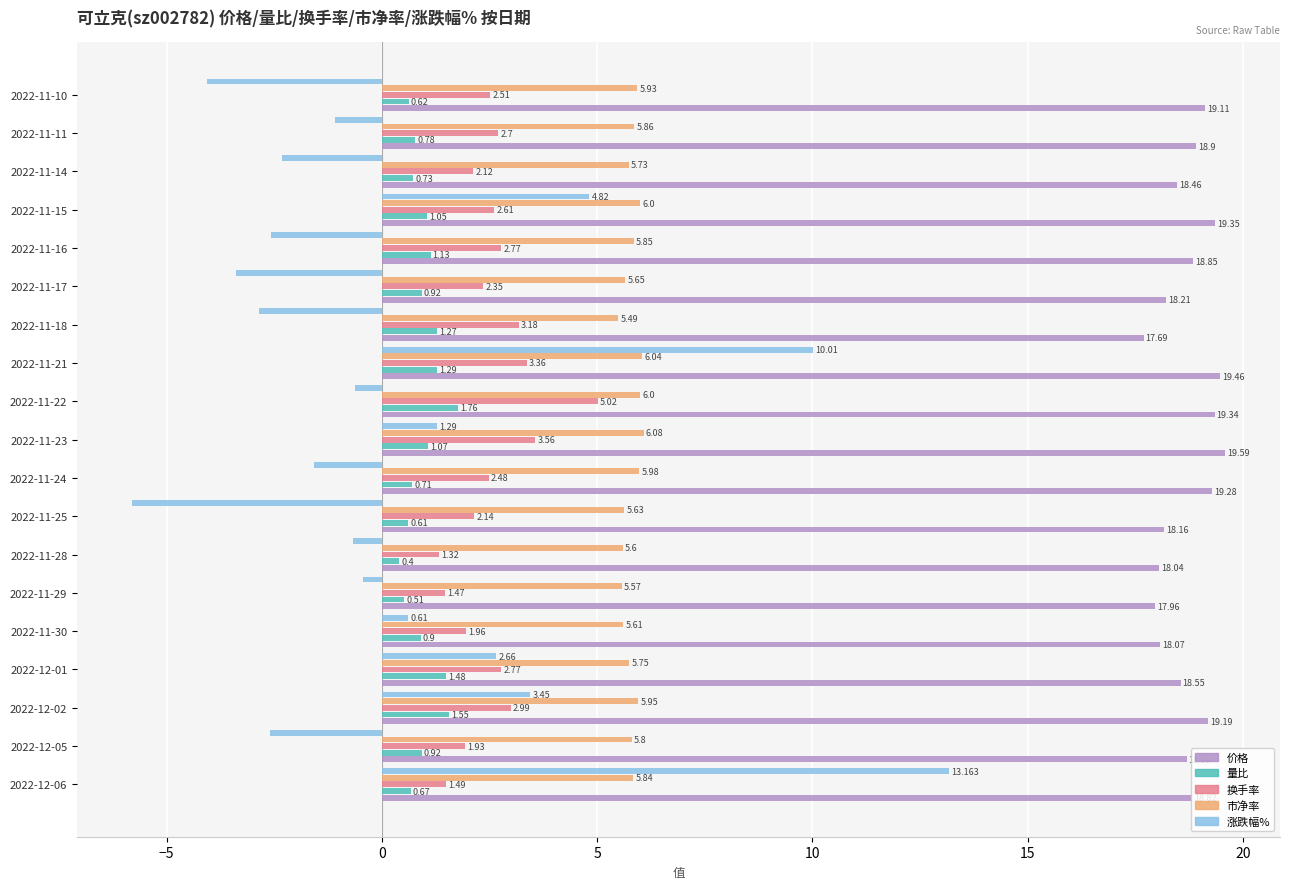

Is the value of 涨跌幅% at 2022-11-14 greater than the value of 市净率 at 2022-11-14?

No